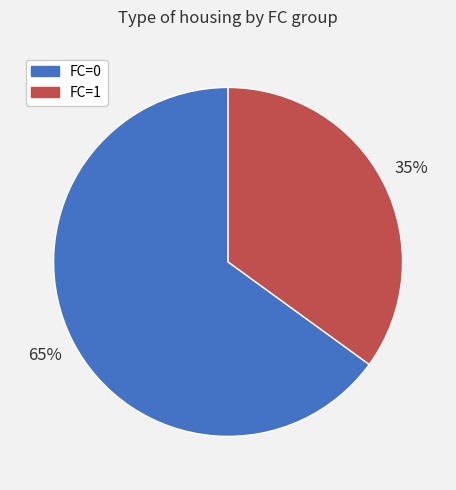

Which category has the smallest portion of the pie?

FC=1